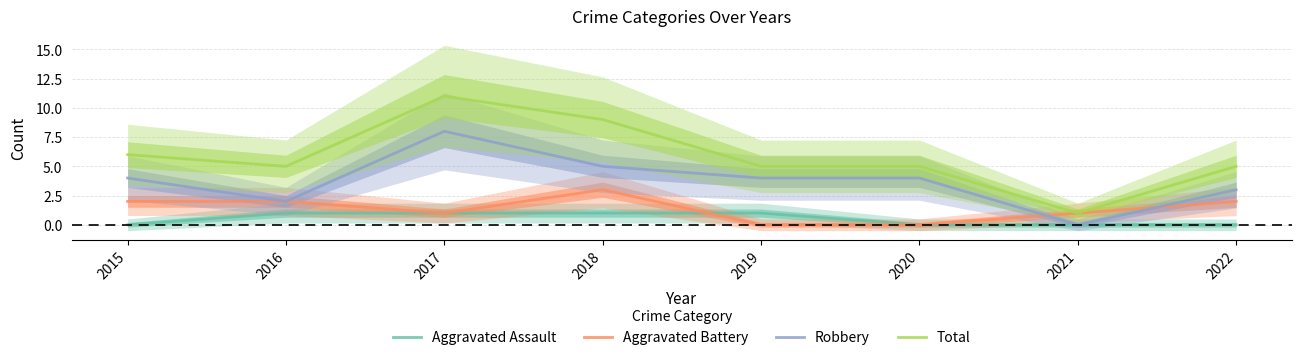

What is the difference between the maximum and second lowest values in the Aggravated Assault series?

1